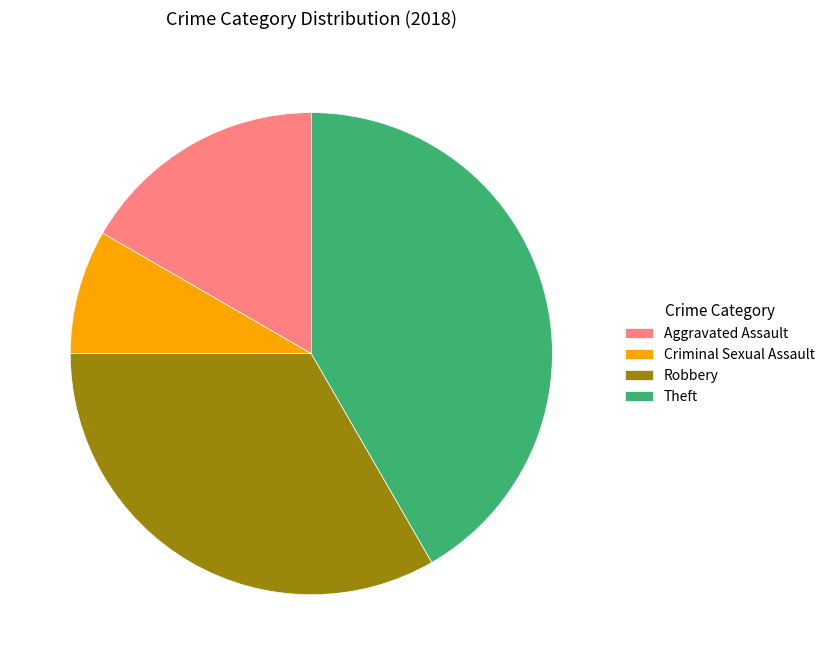

Which slice is the smallest?

Criminal Sexual Assault